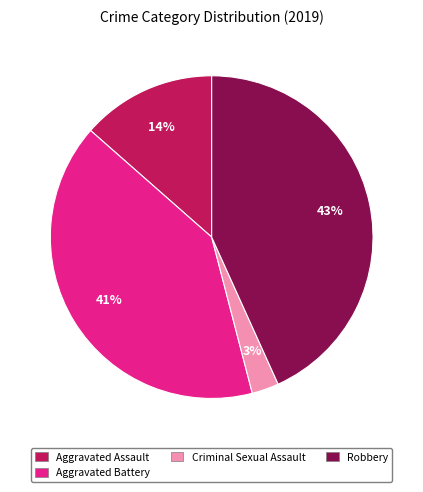

Is there any slice that represents more than half of the pie?

No